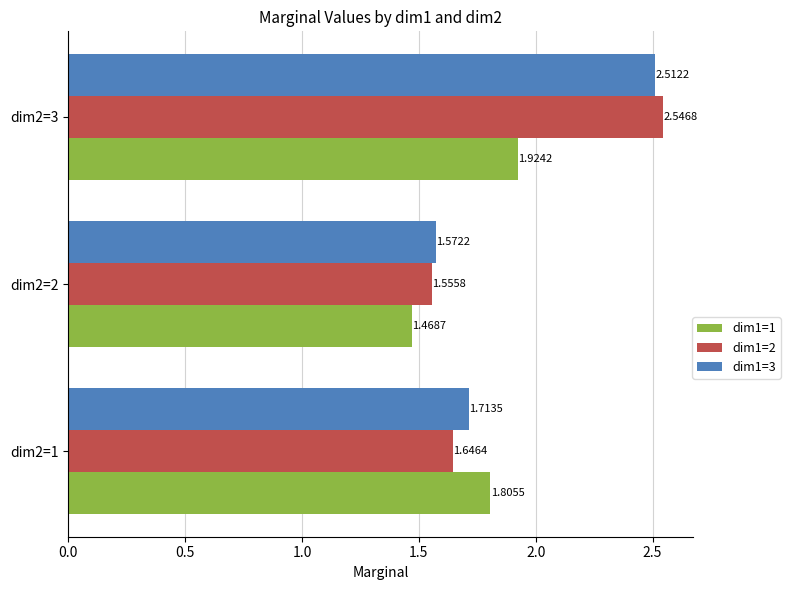

List the series in order of their peak value, lowest first.

dim1=1, dim1=3, dim1=2